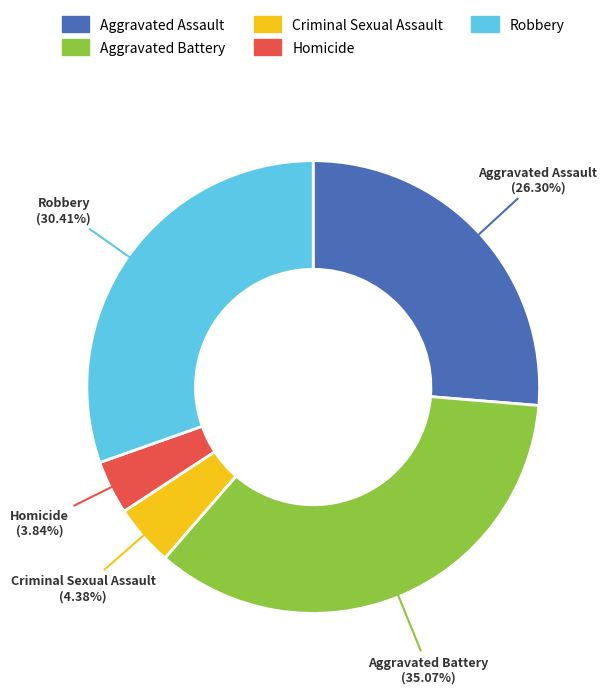

Which has a higher value, Aggravated Battery or Robbery?

Aggravated Battery